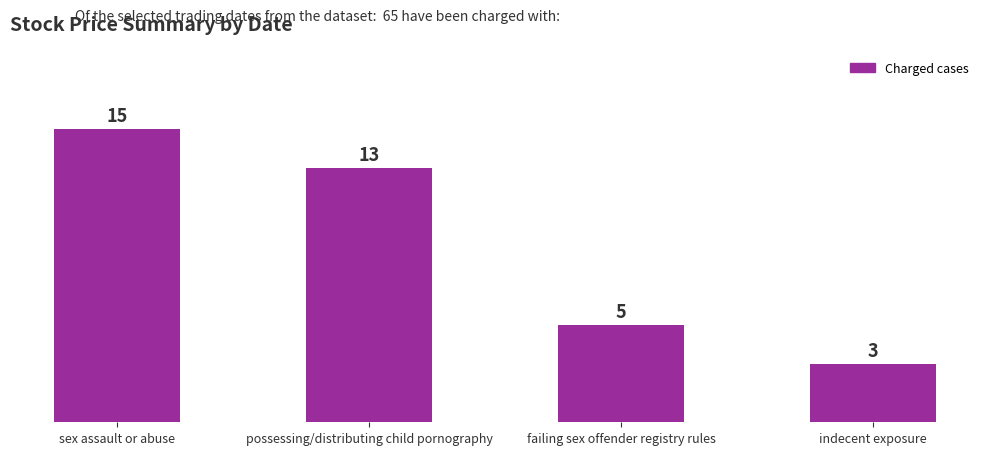

What is the difference between the values at sex assault or abuse and indecent exposure?

12